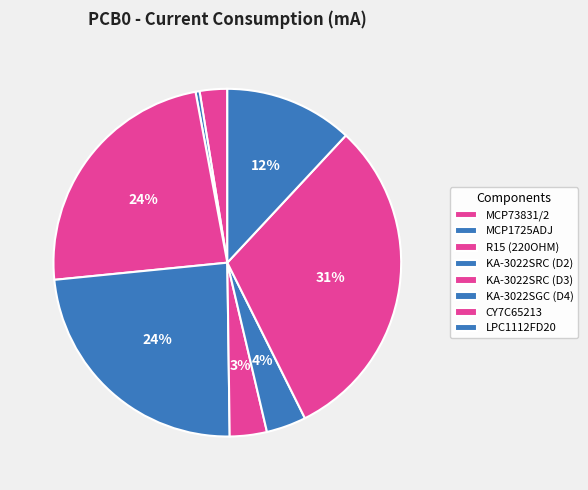

What is the total percentage of KA-3022SRC (D2) and R15 (220OHM)?

47.3%